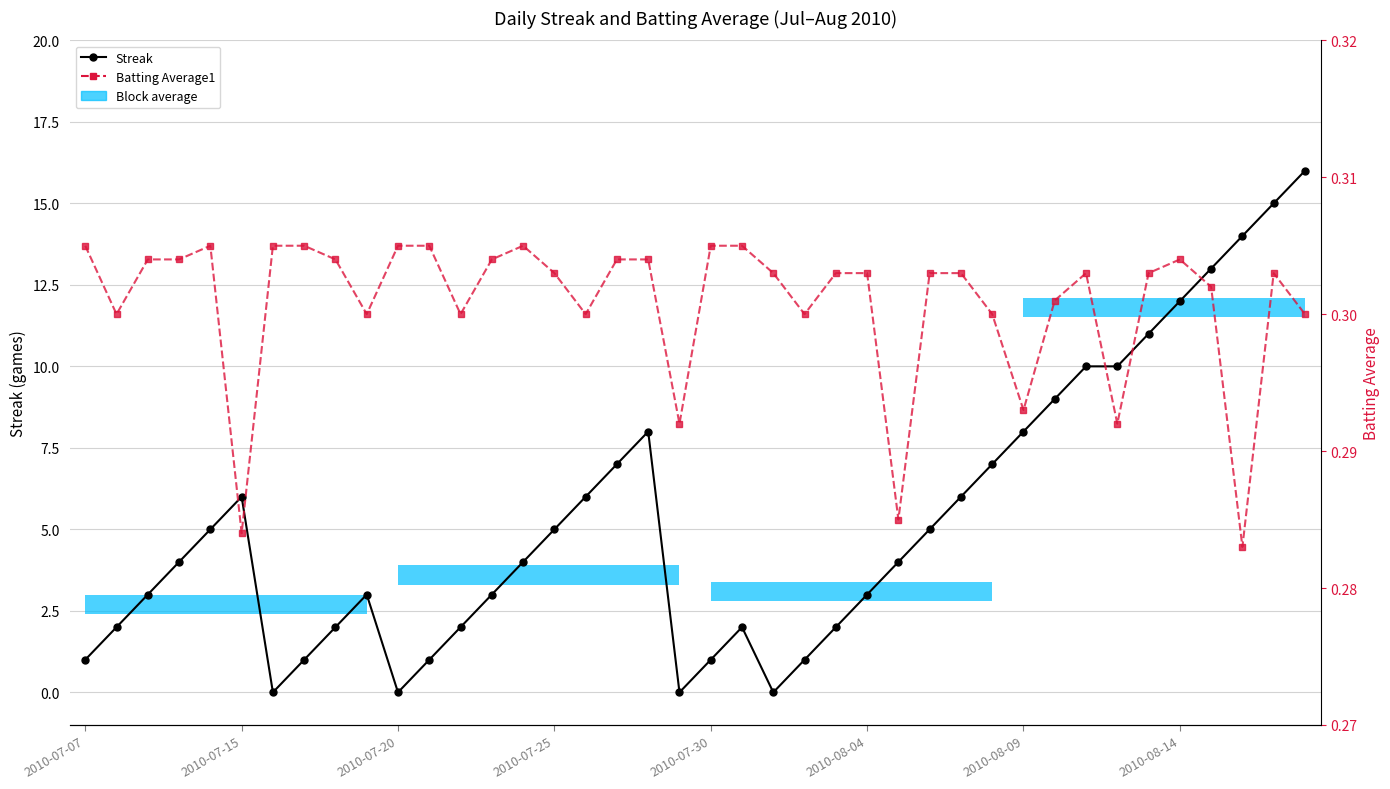

After their last crossing, which series has the higher values: Batting Average1 or Streak?

Streak